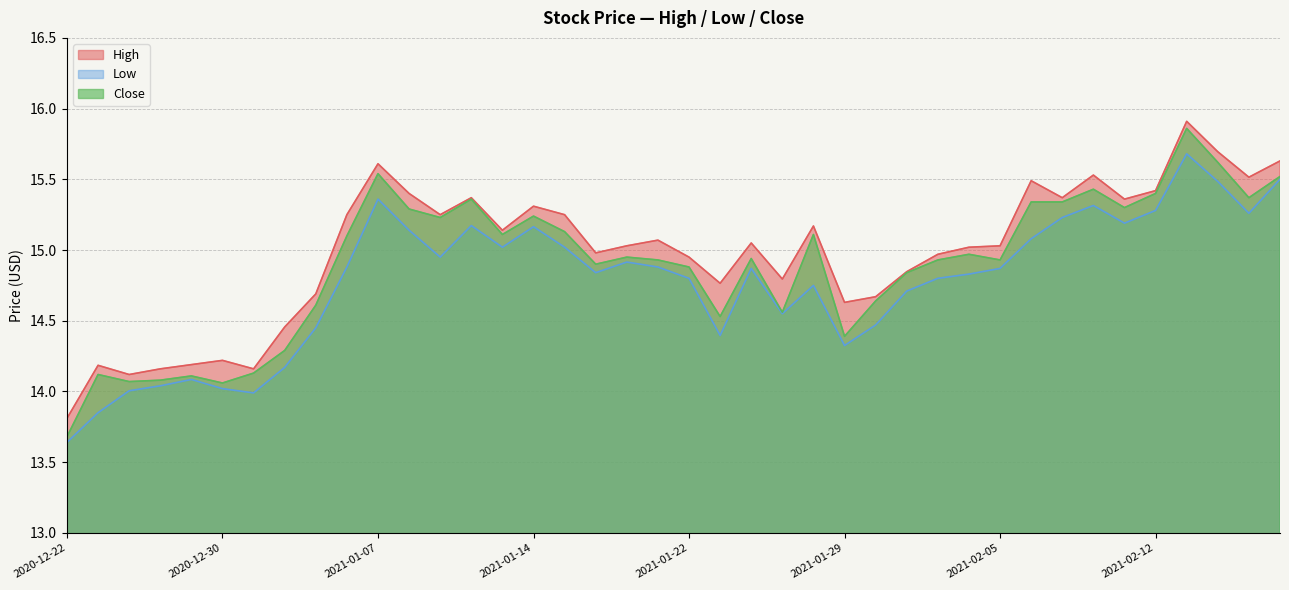

List the series in order of their overall mean, highest first.

High, Close, Low